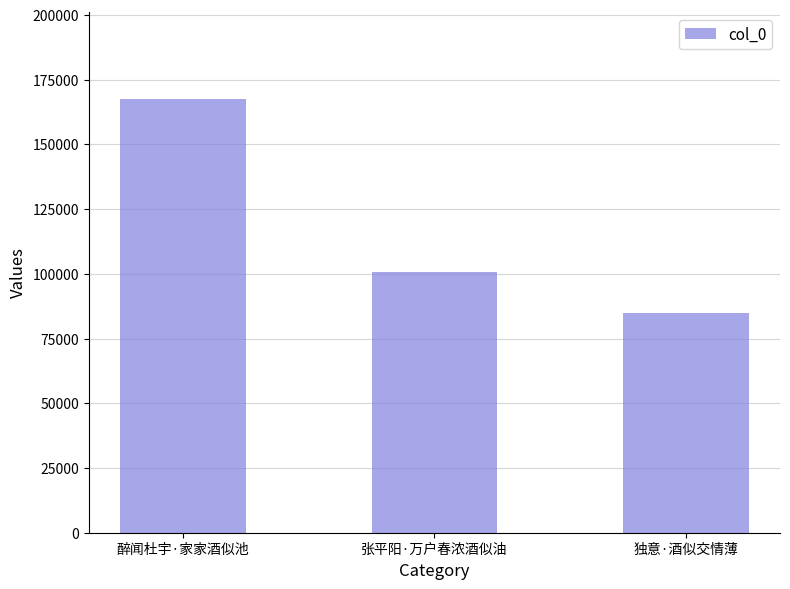

What is the label of the 1st bar from the right?

独意·酒似交情薄